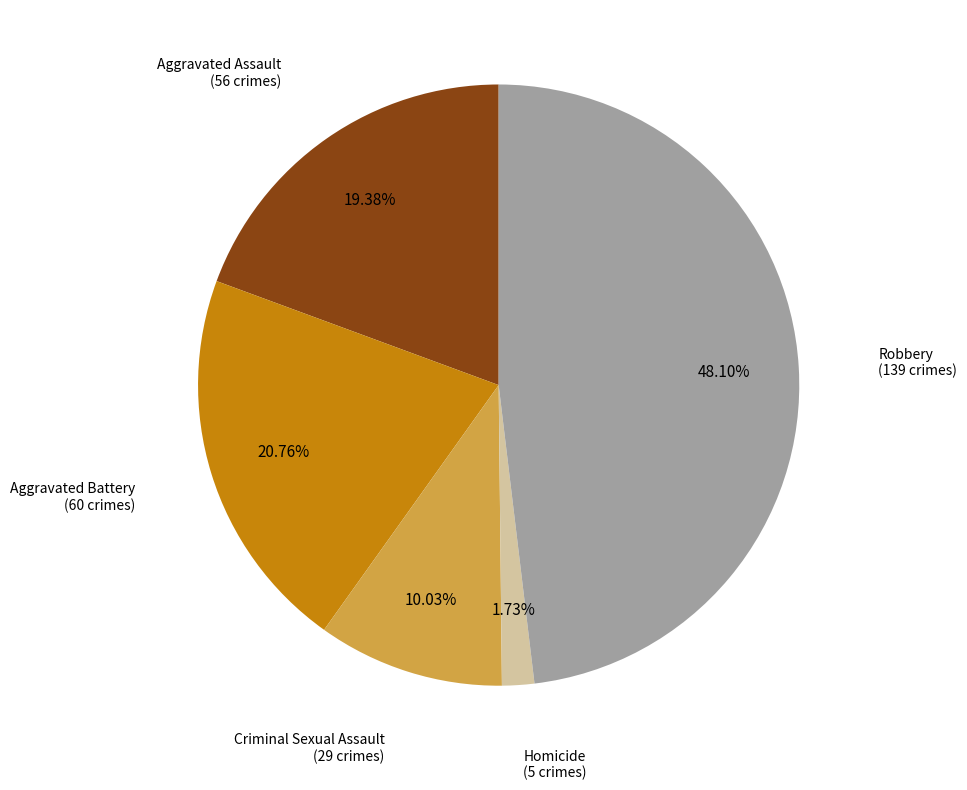

Does any single category account for the majority?

No